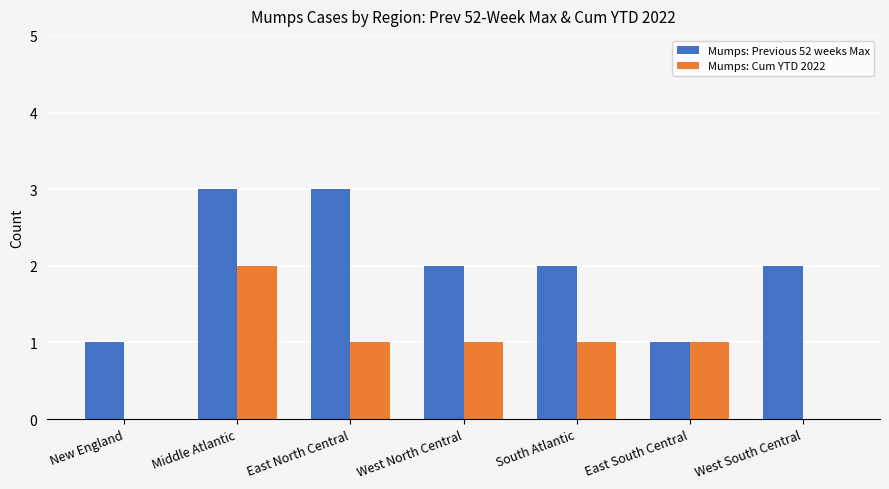

Reading left to right, extract all data points from this chart.

Mumps: Previous 52 weeks Max: New England=1	Middle Atlantic=3	East North Central=3	West North Central=2	South Atlantic=2	East South Central=1	West South Central=2
Mumps: Cum YTD 2022: New England=0	Middle Atlantic=2	East North Central=1	West North Central=1	South Atlantic=1	East South Central=1	West South Central=0